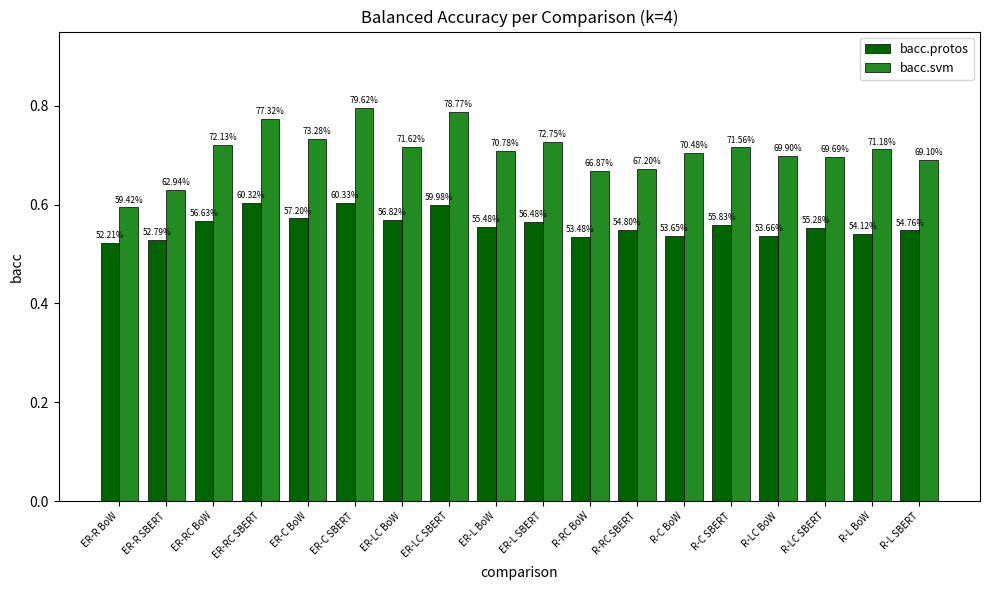

What are all the series names shown in the legend?

bacc.protos, bacc.svm